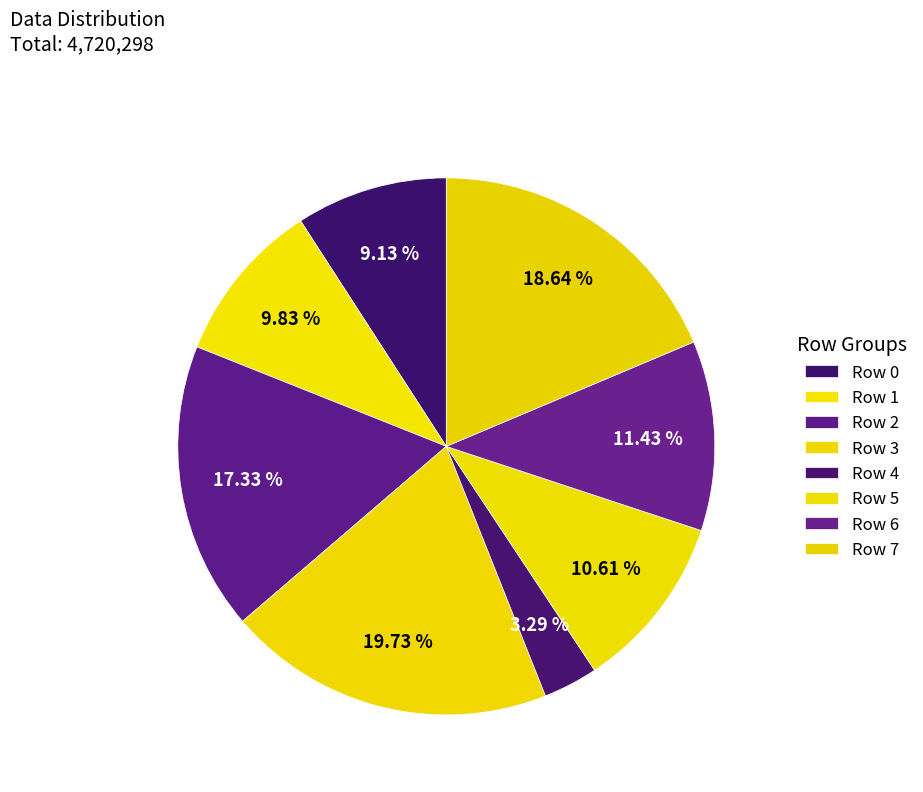

Is Row 4 the majority of the pie?

No